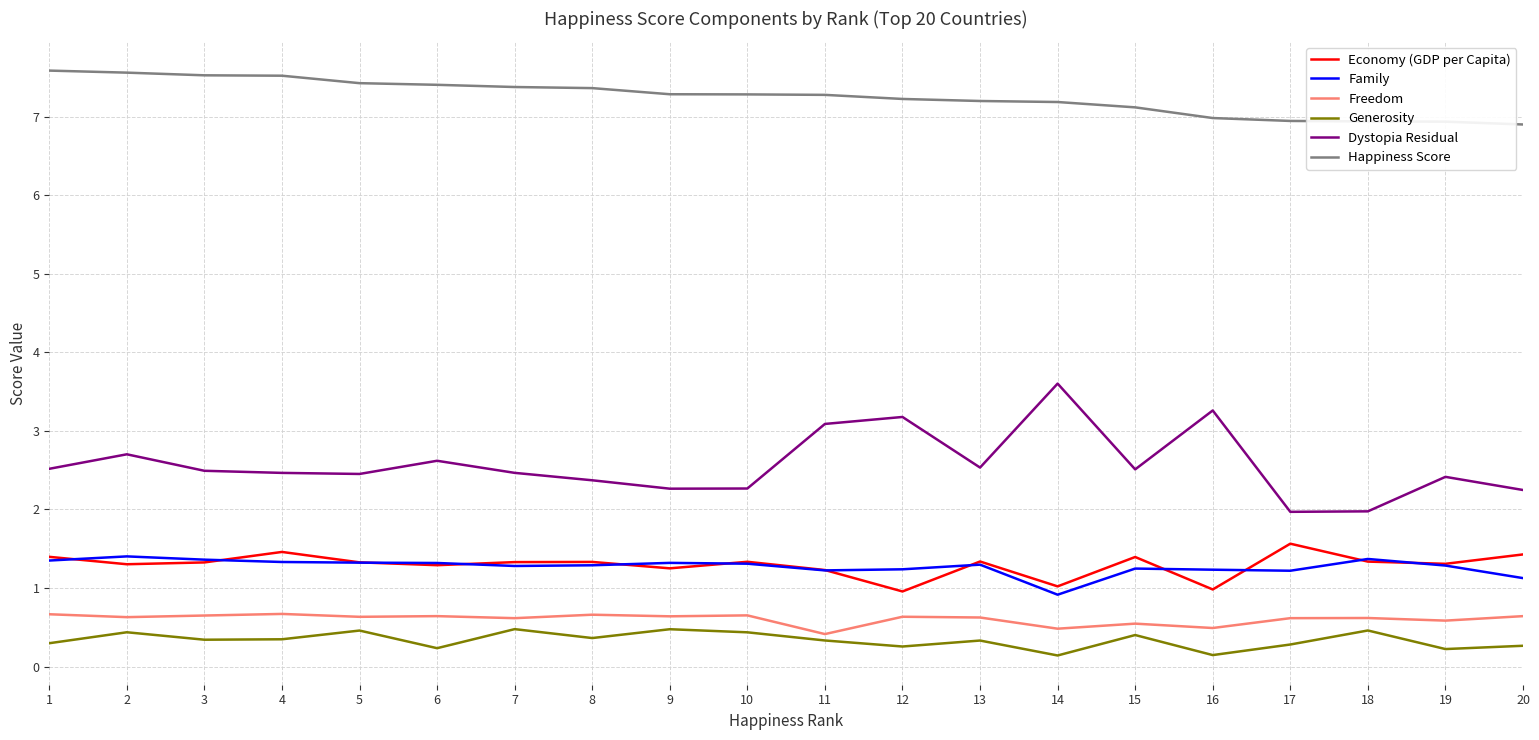

What is the sum of the Freedom values at 10 and 18?

1.3